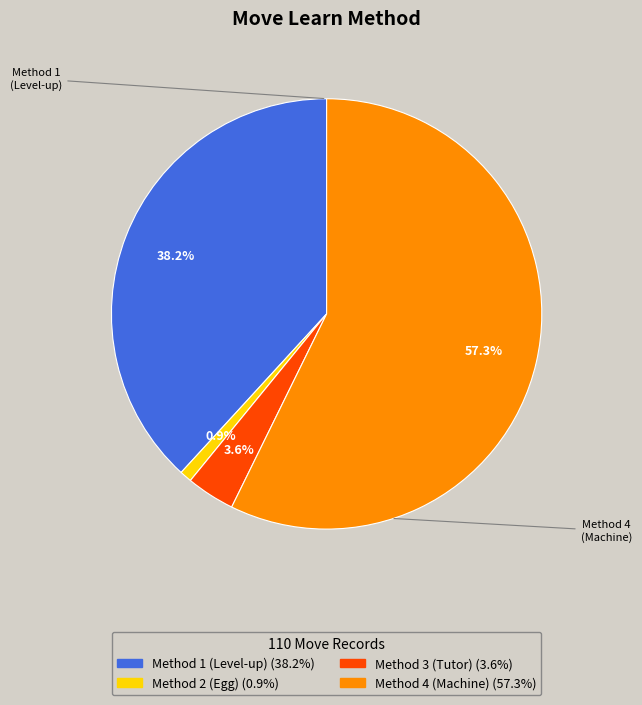

Does any single category account for the majority?

Yes